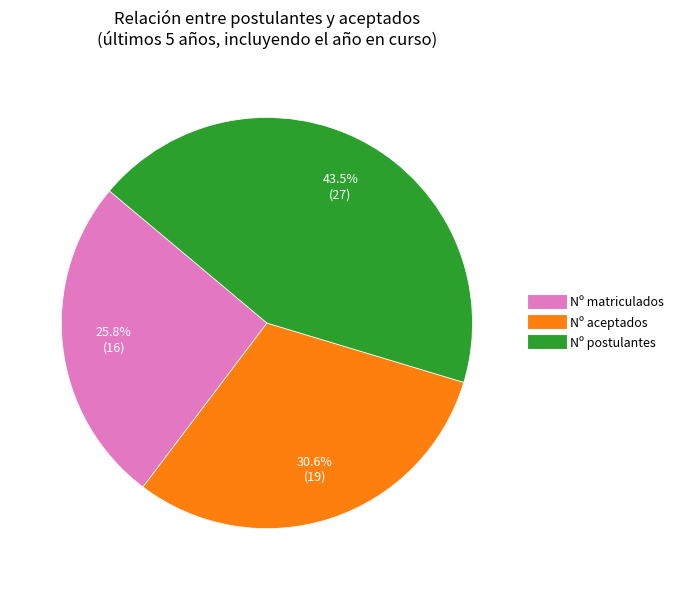

What is the largest slice in the pie chart?

Nº postulantes